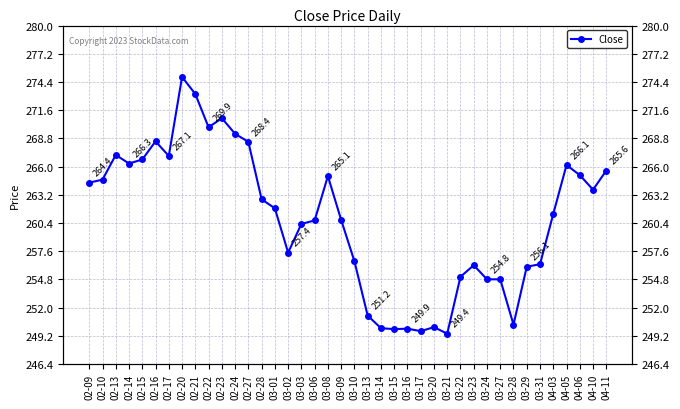

Where is the first local minimum?

02-14